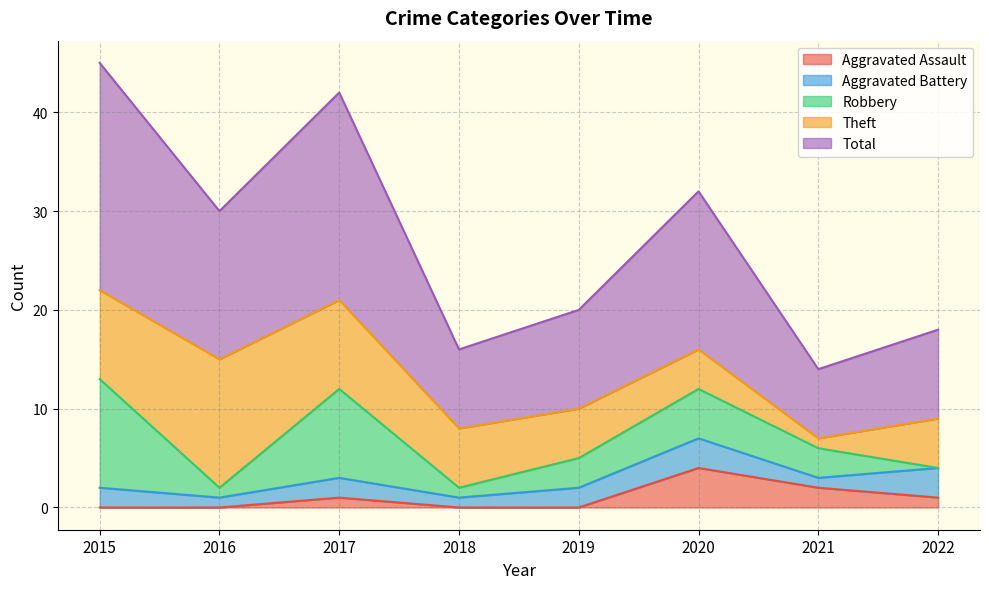

True or false: Total has a value of 7 at 2021.

True